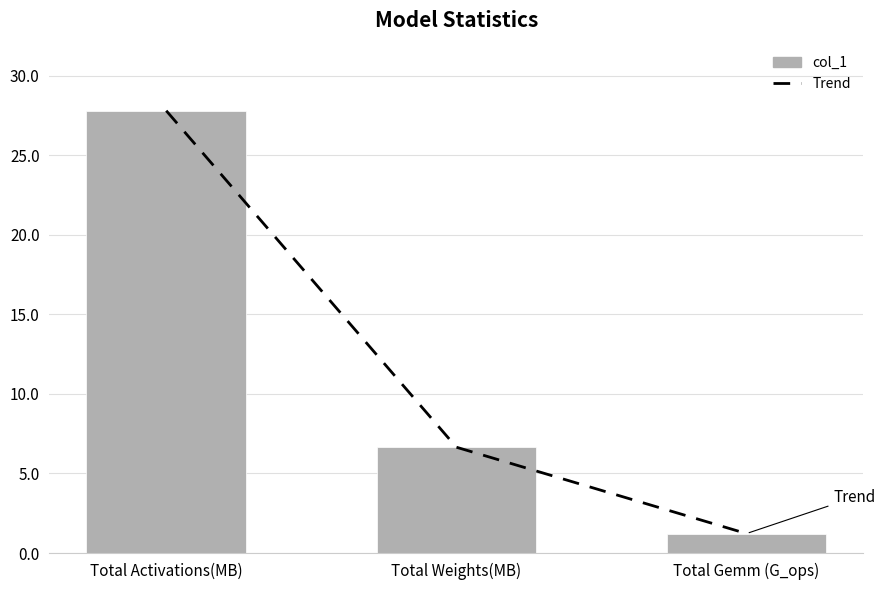

What is the average value of the col_1 series?

11.9